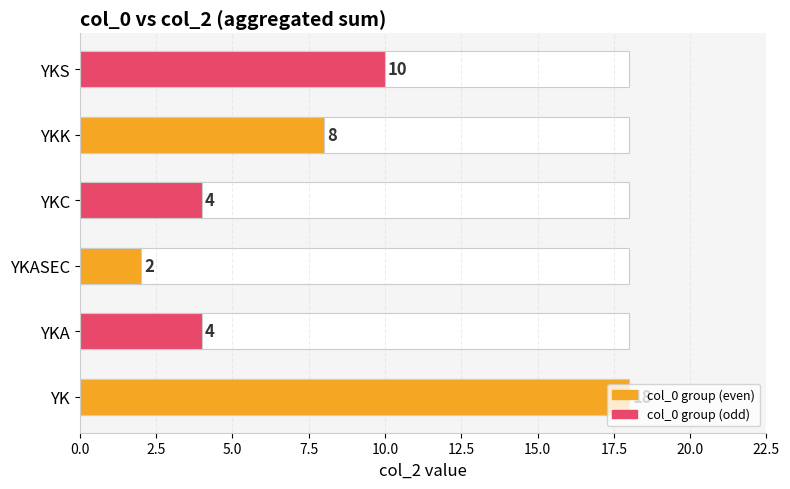

What is the change in value from YK to YKA?

-14